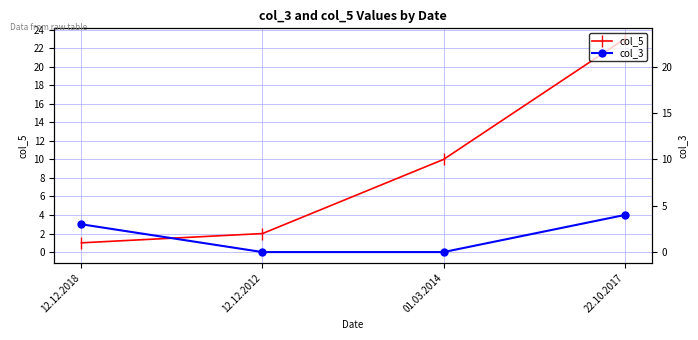

What is the sum of all col_5 values?

36